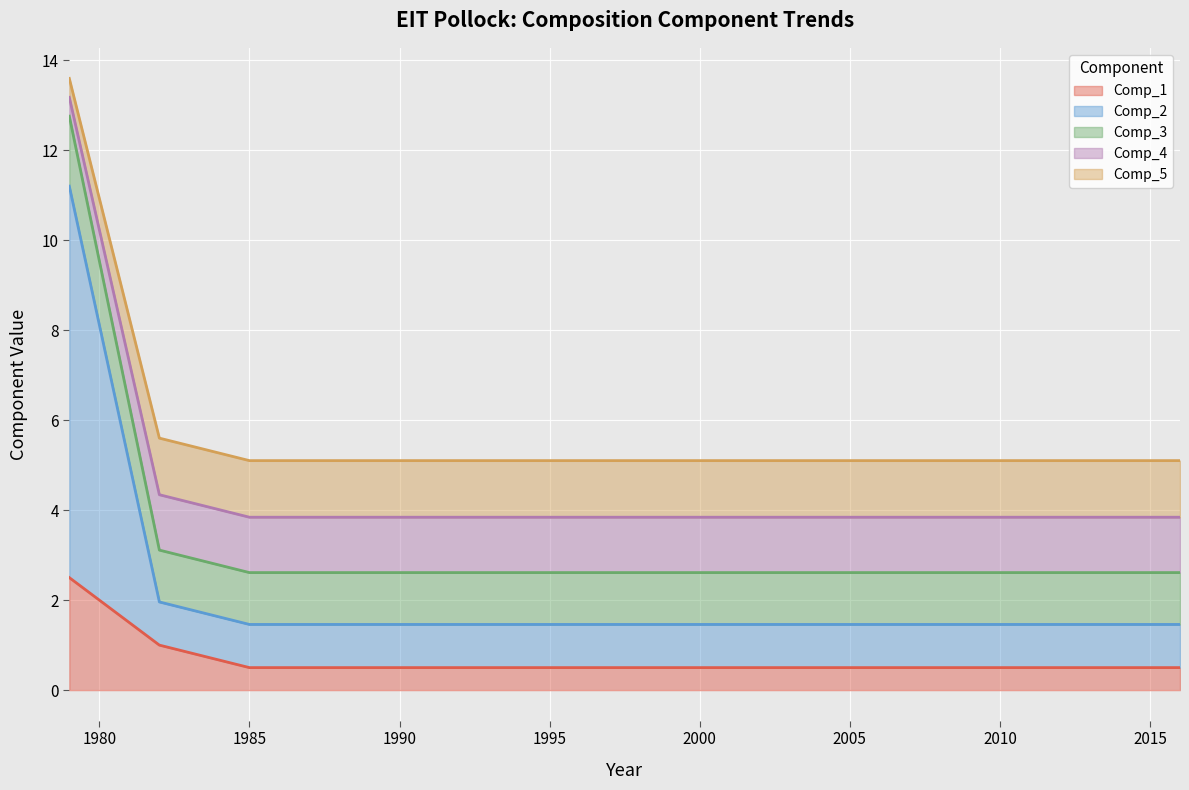

Rank the series by their average value, from lowest to highest.

Comp_1, Comp_3, Comp_2, Comp_4, Comp_5